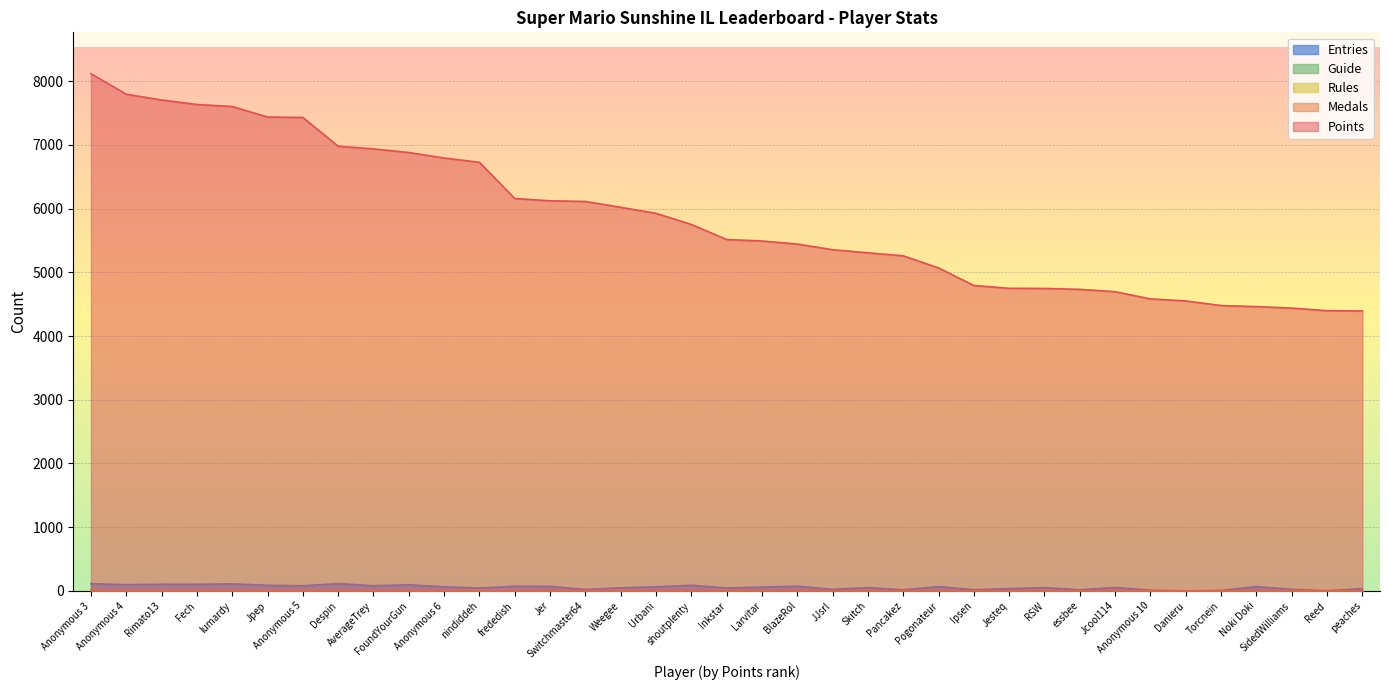

What is the difference between the second highest and second lowest values in the Entries_col series?

111